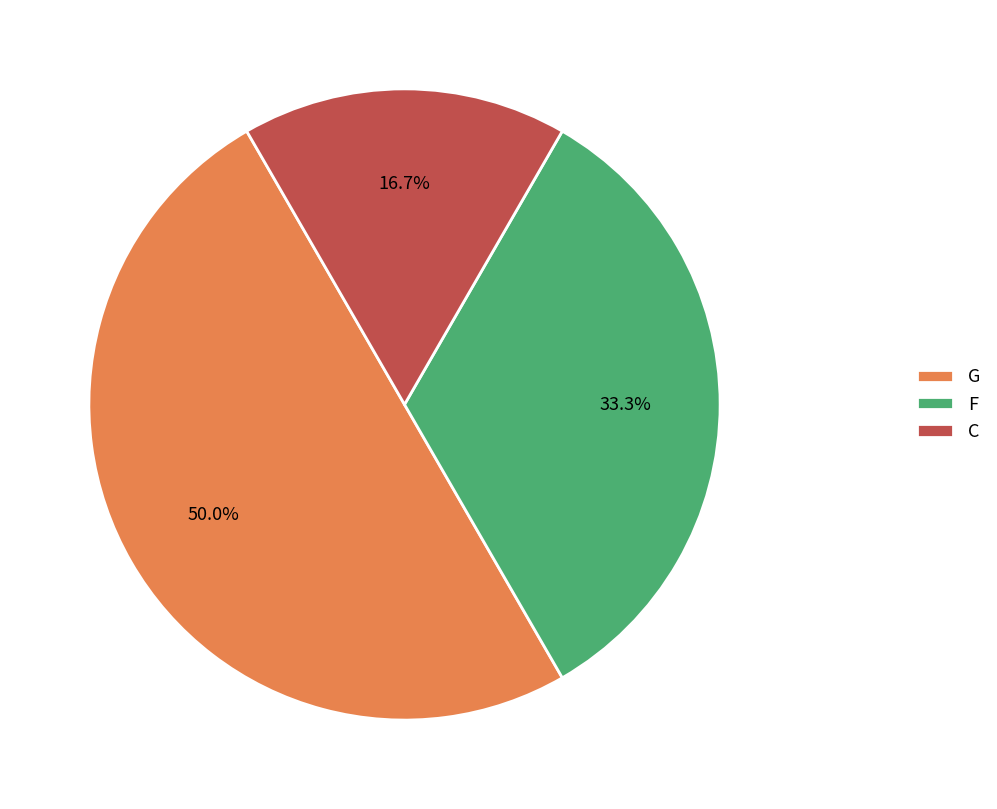

What percentage is NOT represented by F?

66.7%